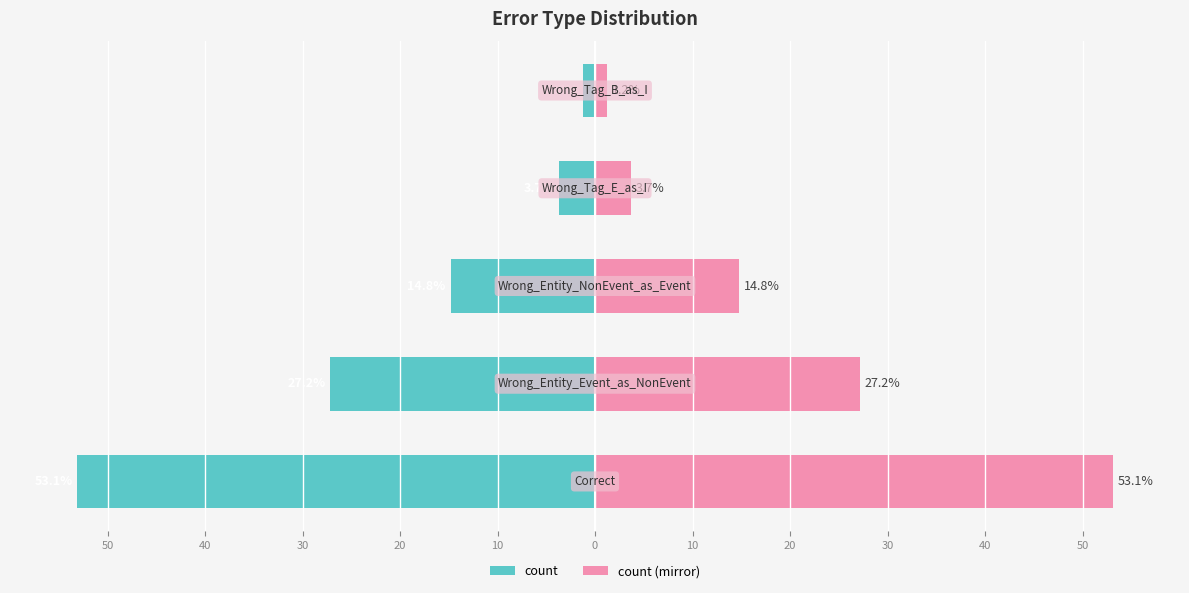

Which series has the widest spread of values?

count